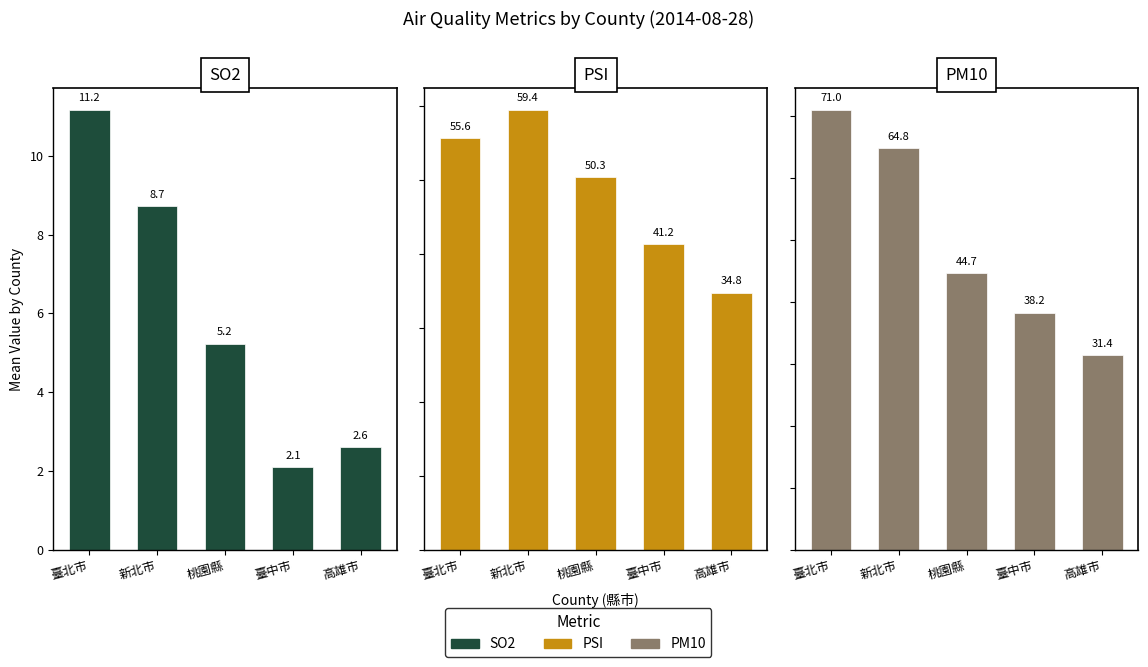

What is the approximate value of PSI at 0?

55.6